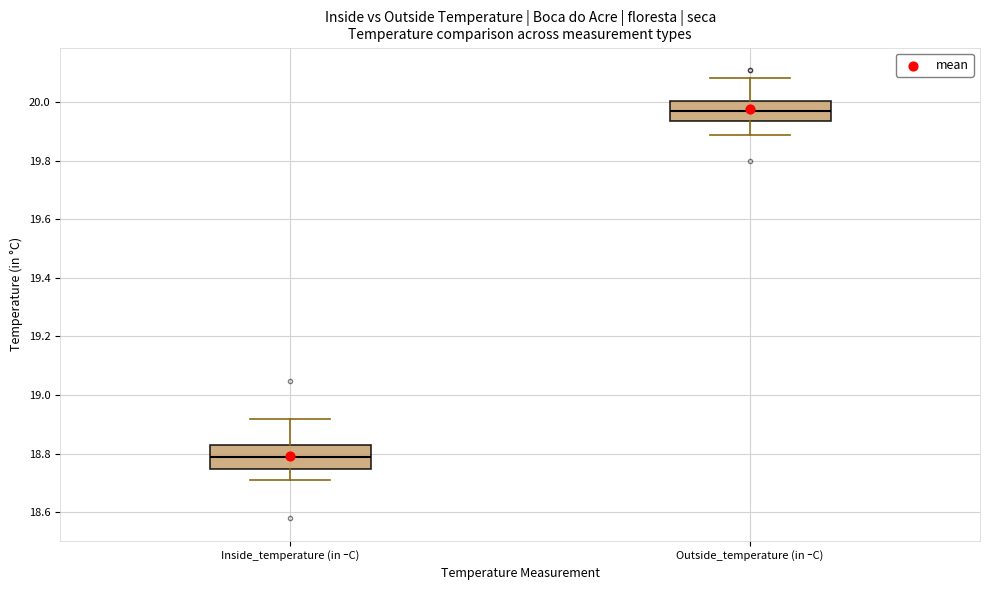

Where is the upper edge of the box for Outside_temperature (in ｰC) on the y-axis? The values are not printed on the chart, so give them approximately, as read against the axis.

20.00